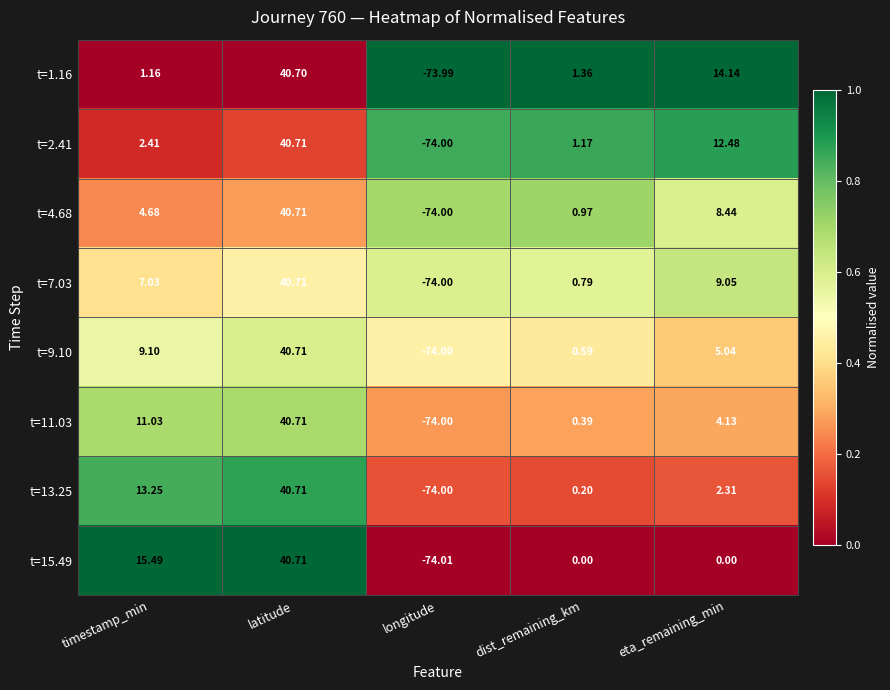

List the labels in order of t=2.41 value, smallest first.

longitude, dist_remaining_km, timestamp_min, eta_remaining_min, latitude